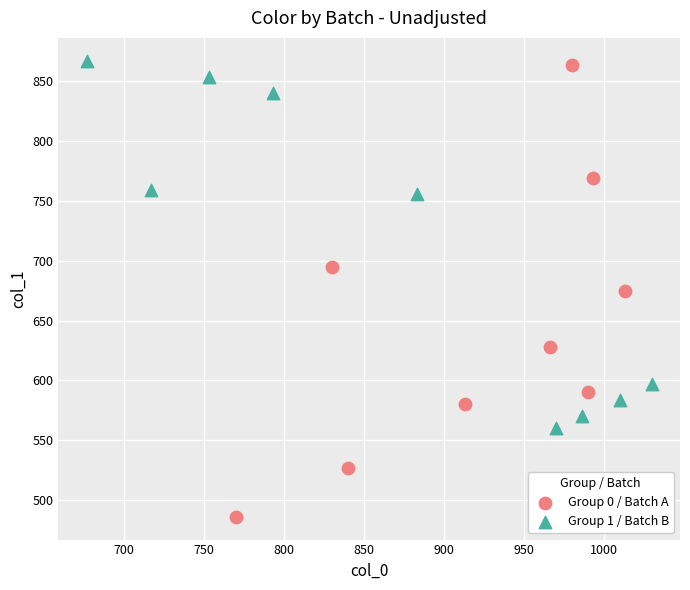

What are all the series names shown in the legend?

Group 0 / Batch A, Group 1 / Batch B